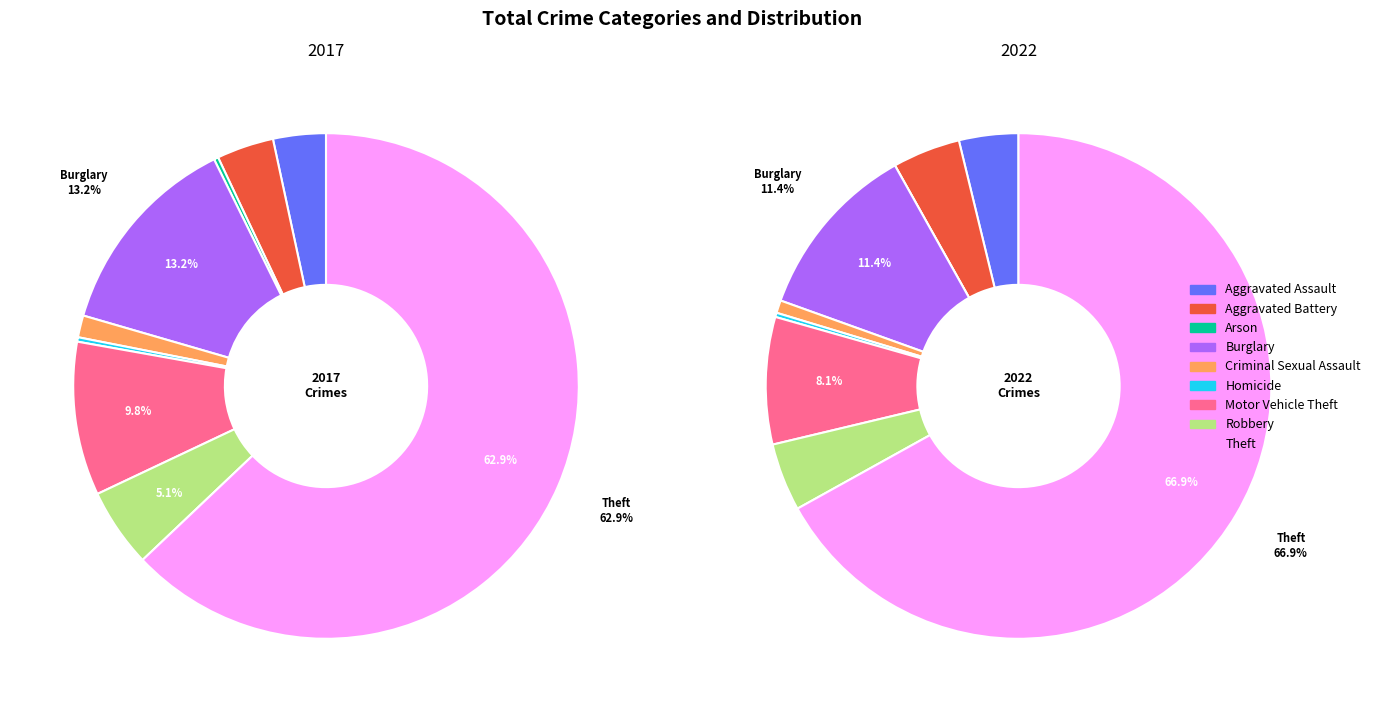

Which series has the widest spread of values?

values_2022